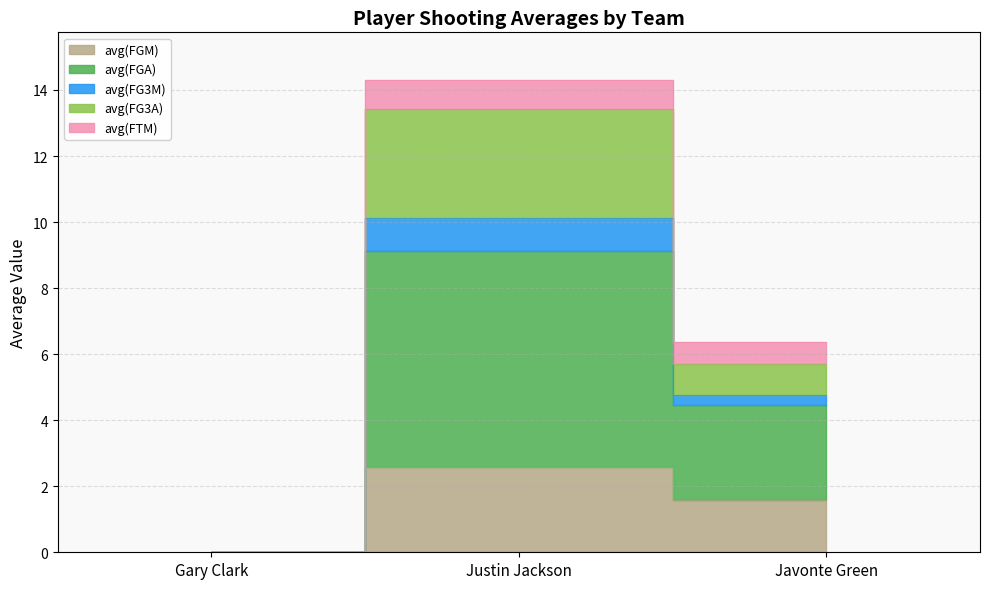

What is the label of the 3rd point from the left?

Javonte Green